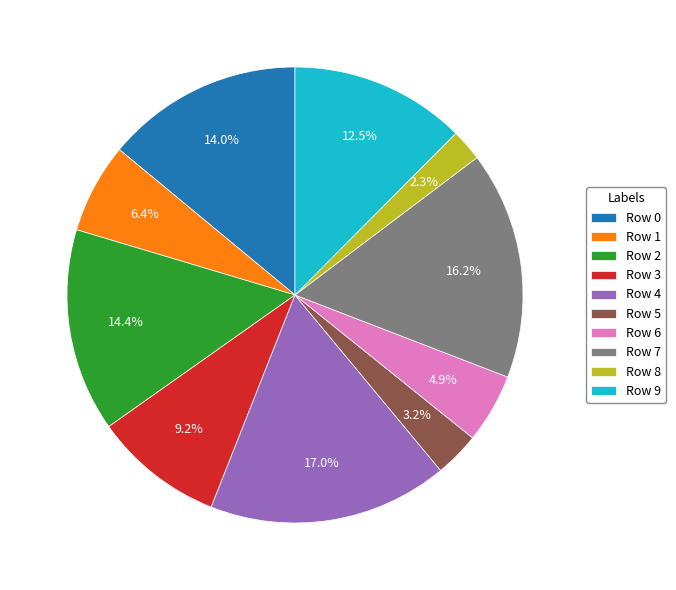

Count the number of slices in the pie.

10